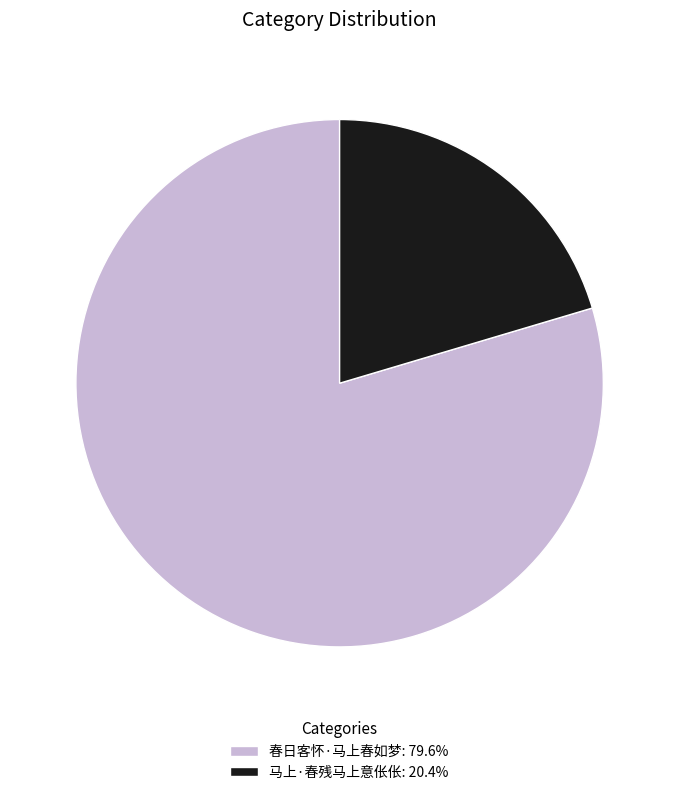

Is it true that 马上·春残马上意伥伥 is 30% of the pie?

False